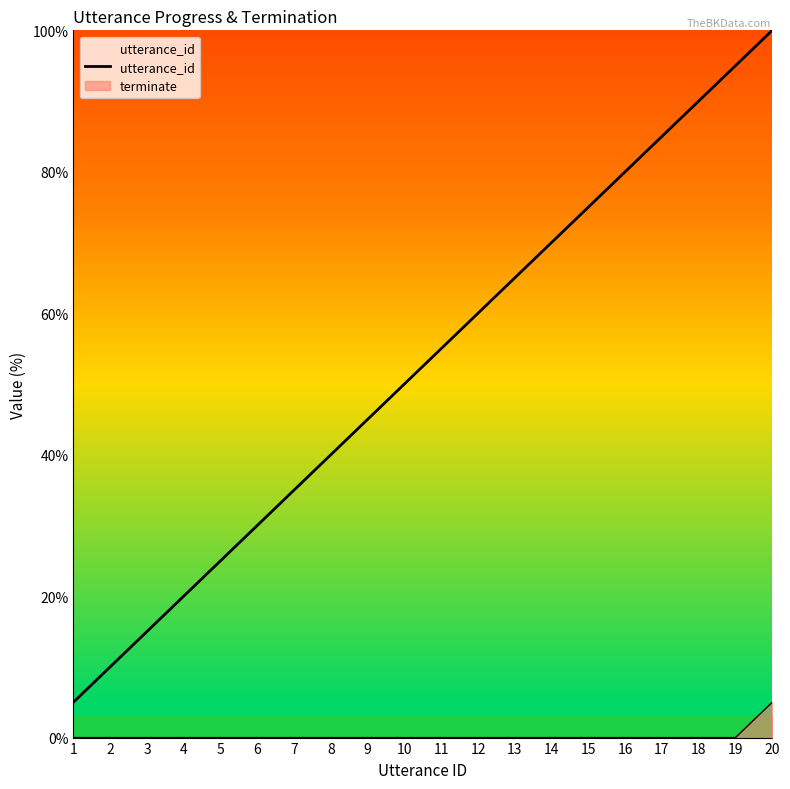

Which label corresponds to the smallest value in the chart?

1